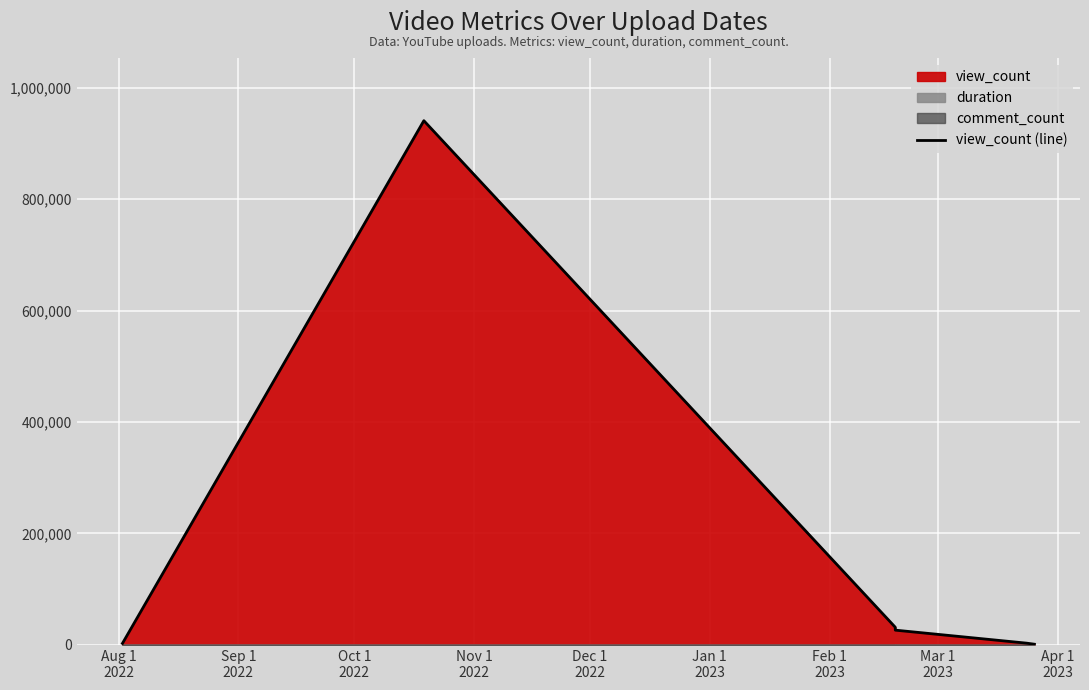

At which label does the data first exceed 26541?

Sep 1
2022